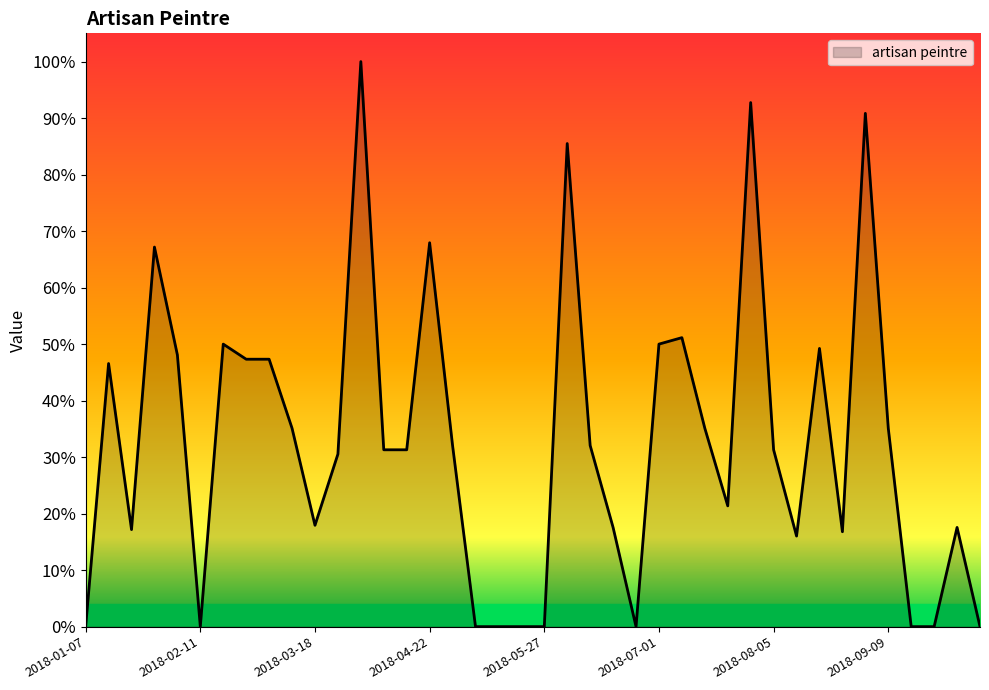

Rank the categories by value from highest to lowest.

2018-04-01, 2018-07-29, 2018-09-02, 2018-06-03, 2018-04-22, 2018-01-28, 2018-07-08, 2018-02-18, 2018-07-01, 2018-08-19, 2018-02-04, 2018-02-25, 2018-03-04, 2018-01-14, 2018-03-11, 2018-07-15, 2018-09-09, 2018-04-29, 2018-06-10, 2018-04-08, 2018-04-15, 2018-08-05, 2018-03-25, 2018-07-22, 2018-03-18, 2018-06-17, 2018-09-30, 2018-01-21, 2018-08-26, 2018-08-12, 2018-01-07, 2018-02-11, 2018-05-06, 2018-05-13, 2018-05-20, 2018-05-27, 2018-06-24, 2018-09-16, 2018-09-23, 2018-10-07